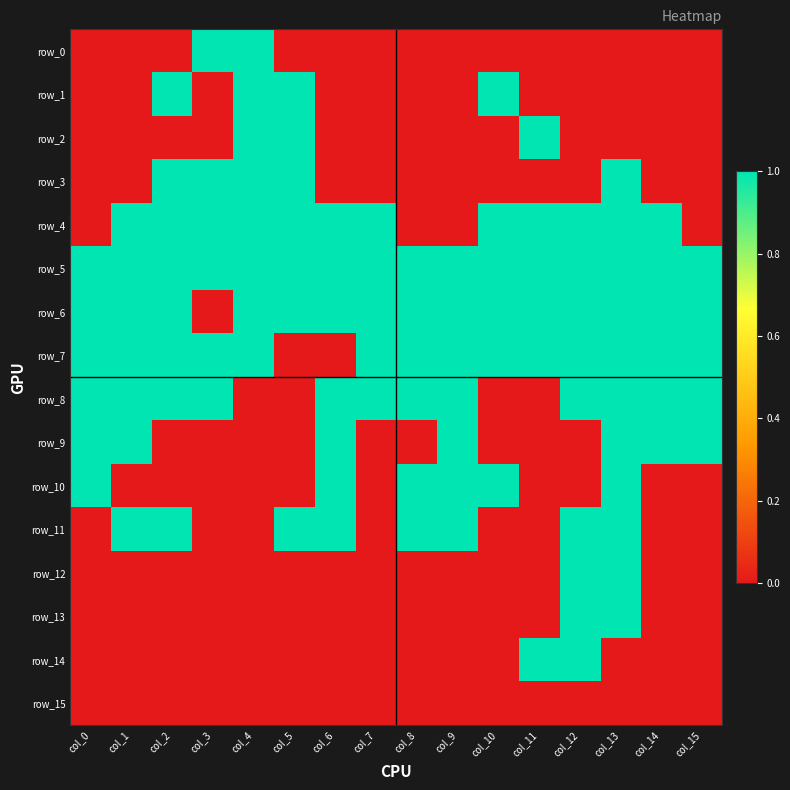

Reading left to right, extract all data points from this chart.

row_0: 0	0	0	1	1	0	0	0	0	0	0	0	0	0	0	0
row_1: 0	0	1	0	1	1	0	0	0	0	1	0	0	0	0	0
row_2: 0	0	0	0	1	1	0	0	0	0	0	1	0	0	0	0
row_3: 0	0	1	1	1	1	0	0	0	0	0	0	0	1	0	0
row_4: 0	1	1	1	1	1	1	1	0	0	1	1	1	1	1	0
row_5: 1	1	1	1	1	1	1	1	1	1	1	1	1	1	1	1
row_6: 1	1	1	0	1	1	1	1	1	1	1	1	1	1	1	1
row_7: 1	1	1	1	1	0	0	1	1	1	1	1	1	1	1	1
row_8: 1	1	1	1	0	0	1	1	1	1	0	0	1	1	1	1
row_9: 1	1	0	0	0	0	1	0	0	1	0	0	0	1	1	1
row_10: 1	0	0	0	0	0	1	0	1	1	1	0	0	1	0	0
row_11: 0	1	1	0	0	1	1	0	1	1	0	0	1	1	0	0
row_12: 0	0	0	0	0	0	0	0	0	0	0	0	1	1	0	0
row_13: 0	0	0	0	0	0	0	0	0	0	0	0	1	1	0	0
row_14: 0	0	0	0	0	0	0	0	0	0	0	1	1	0	0	0
row_15: 0	0	0	0	0	0	0	0	0	0	0	0	0	0	0	0